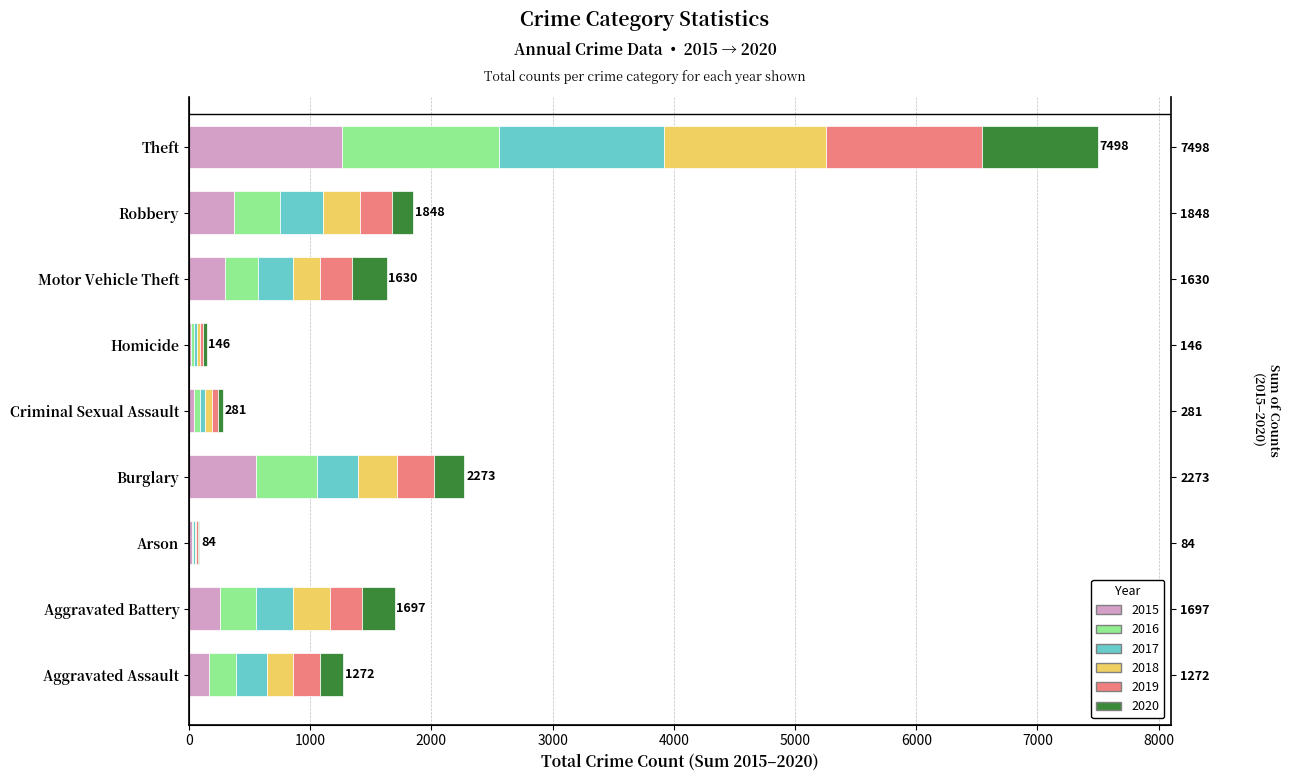

What is the value of the 2016 bar at the 4th from the left?

505